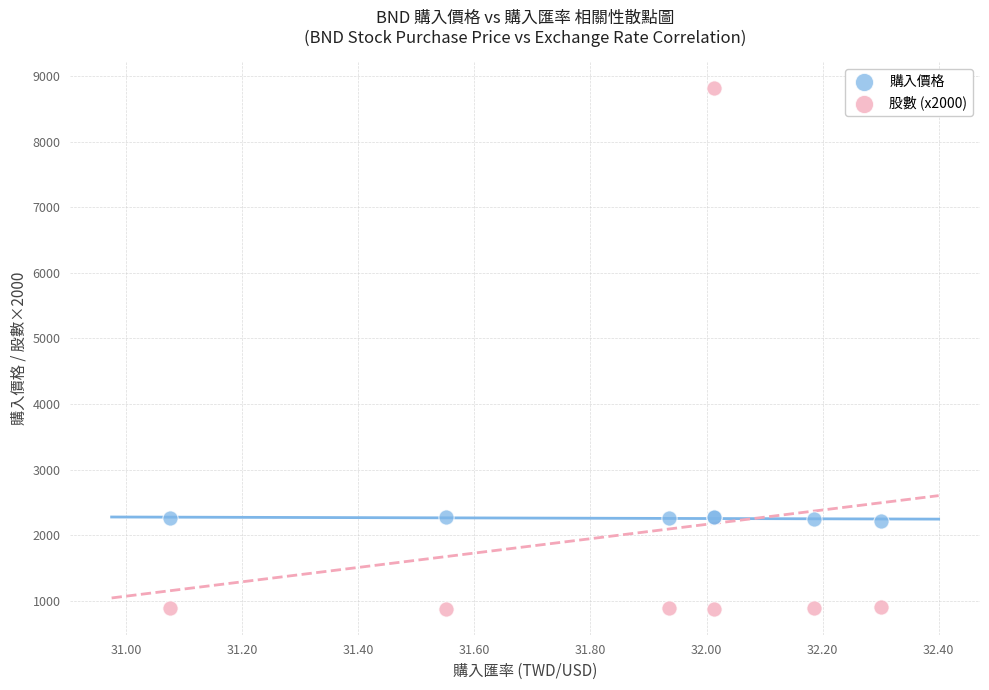

Which series has the widest spread of Y values?

股數 (x2000)